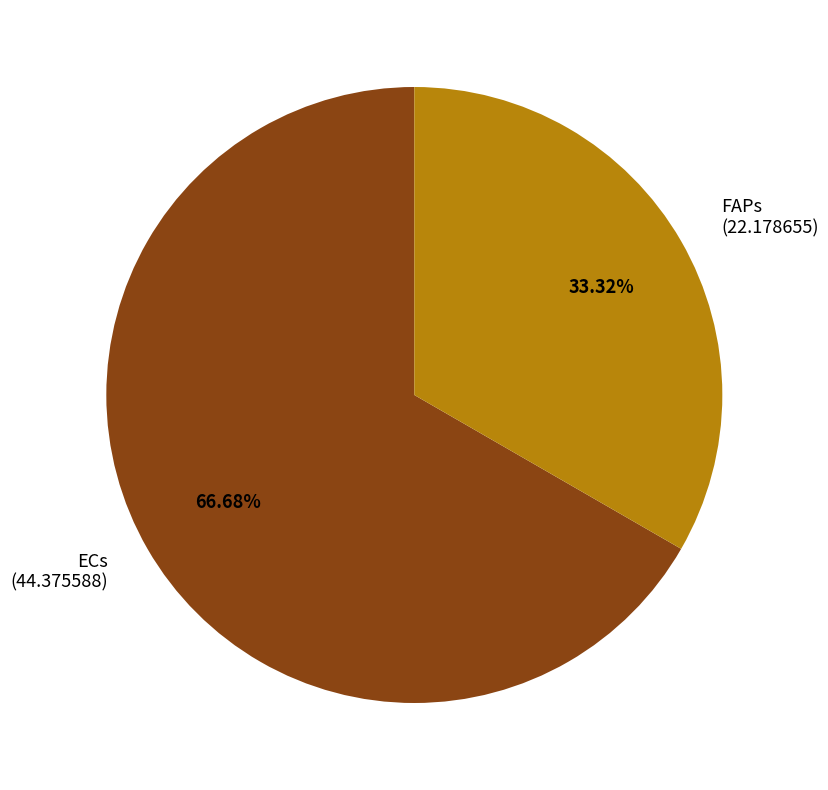

Does ECs (44.375588) account for over 50% of the chart?

Yes